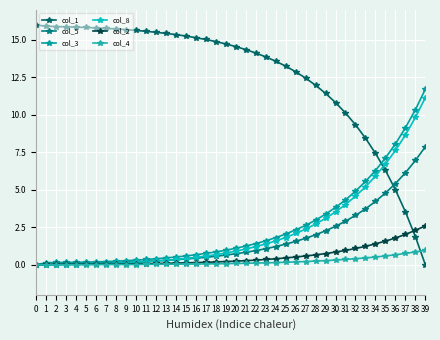

Count the number of categories in the chart.

40